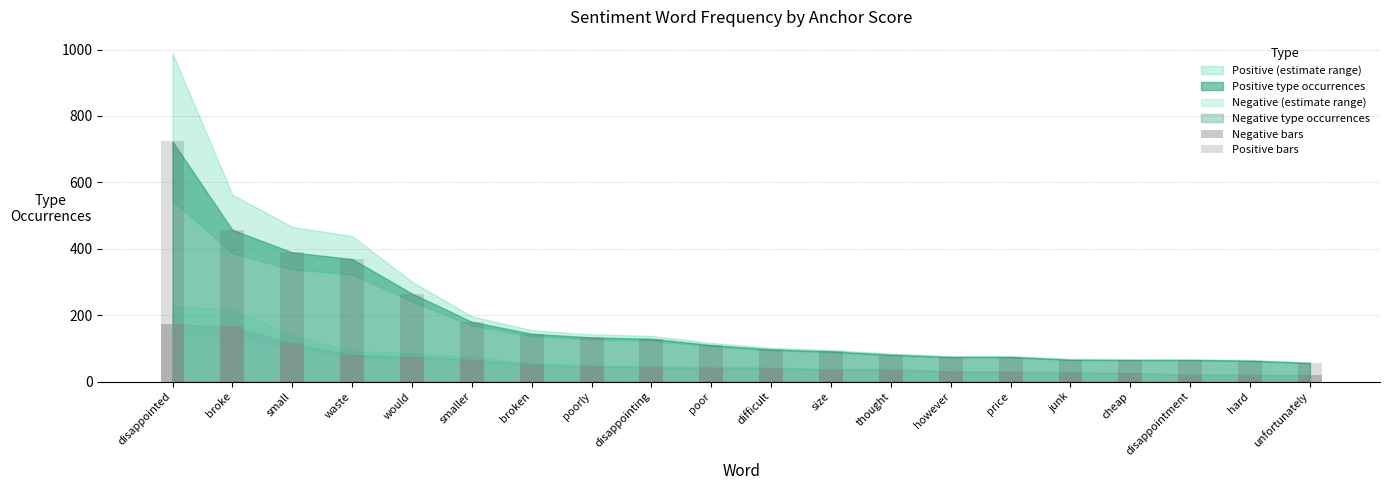

How many groups of bars are there?

20